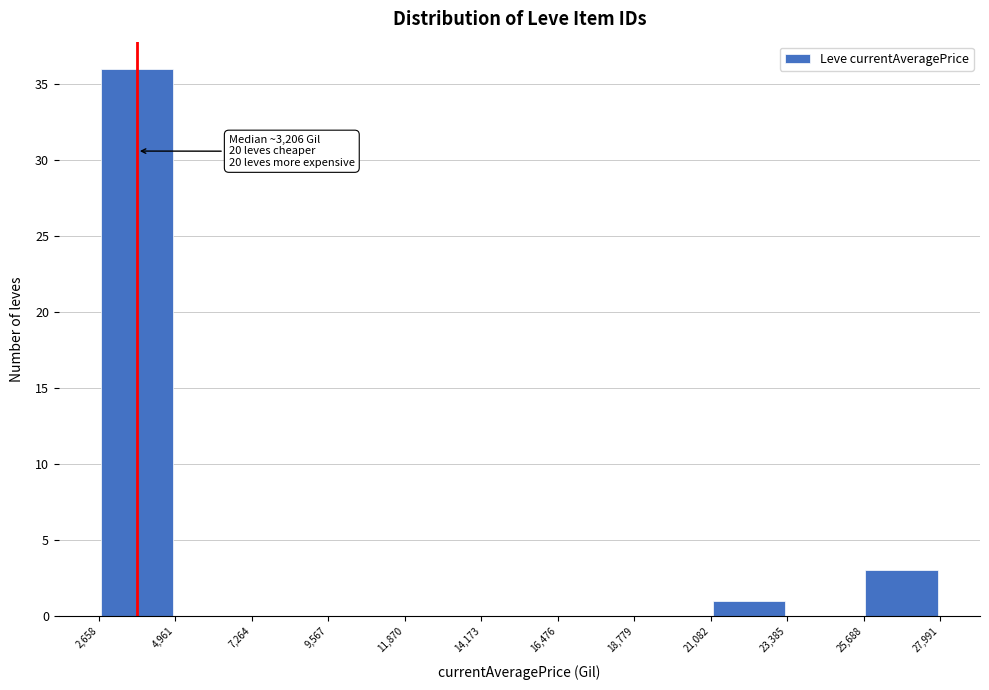

Which range on the x-axis has the tallest bar?

2,658 to 4,961